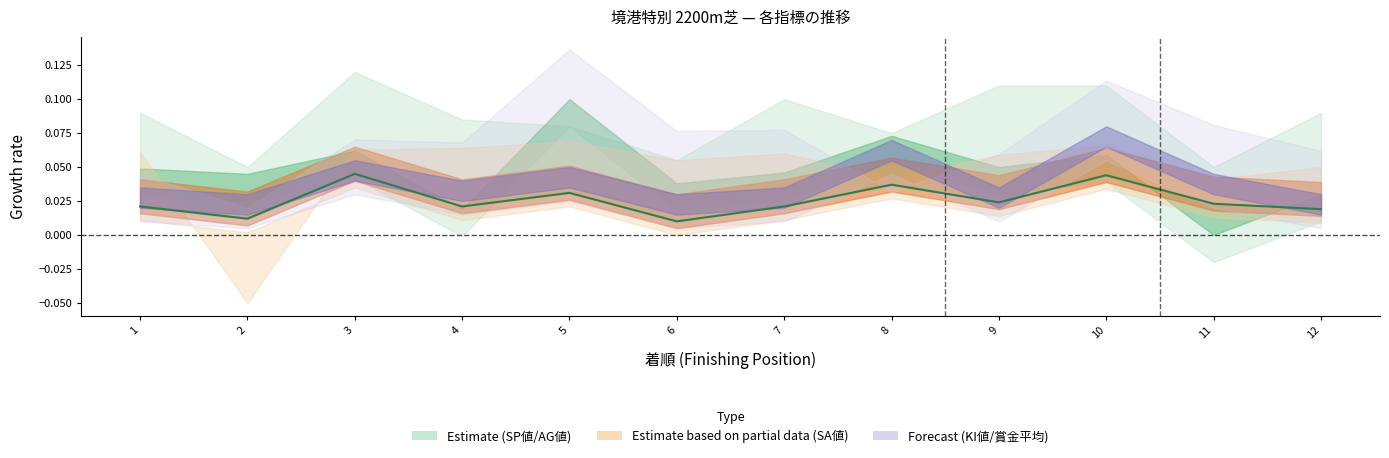

Is this an area chart (filled region under the line)?

No